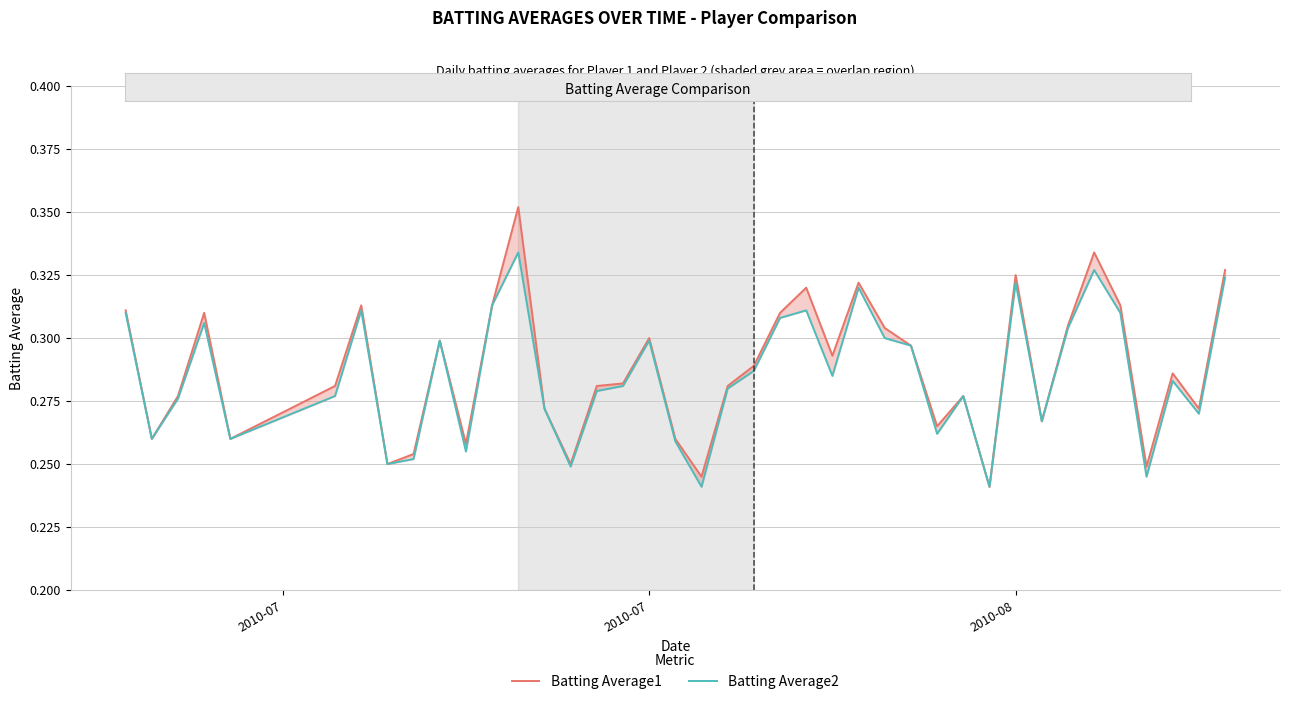

True or false: Batting Average2 and Batting Average1 cross at least once.

False